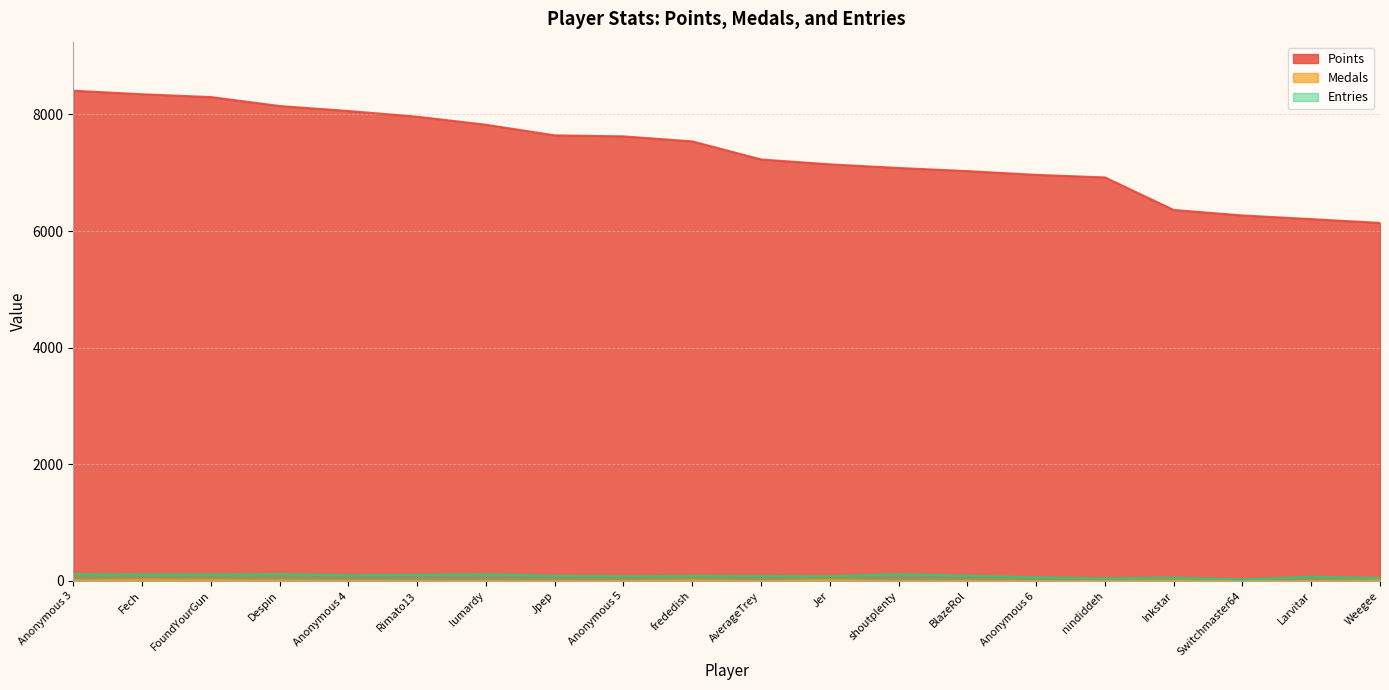

What is the sum of all Points values?

147182